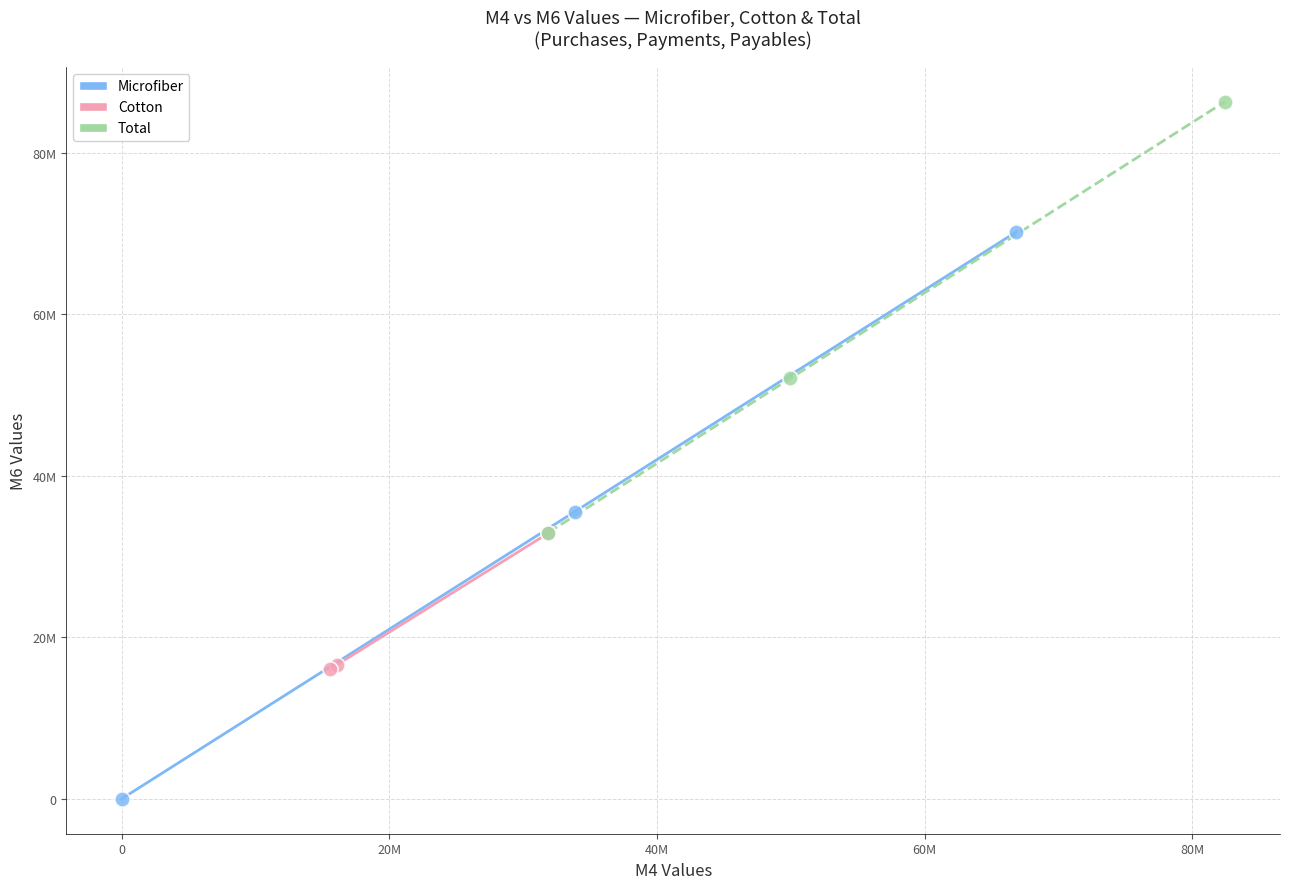

What are all the series names shown in the legend?

Microfiber, Cotton, Total